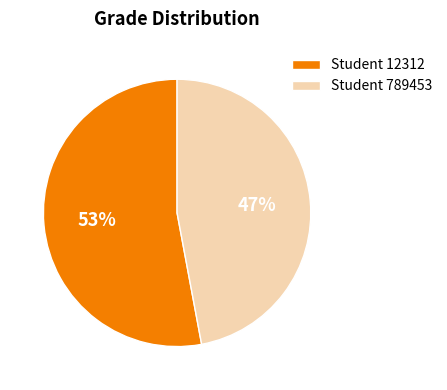

To the nearest percent, what is the difference between the largest and smallest slice percentages?

6%